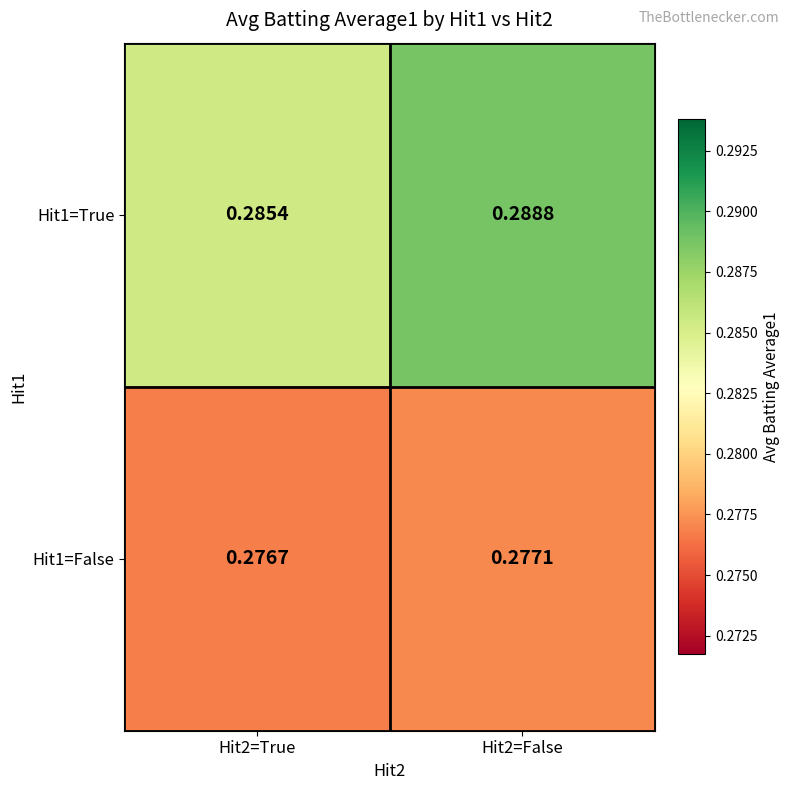

Is the value of Hit1=True at Hit2=False greater than the value of Hit1=False at Hit2=False?

Yes